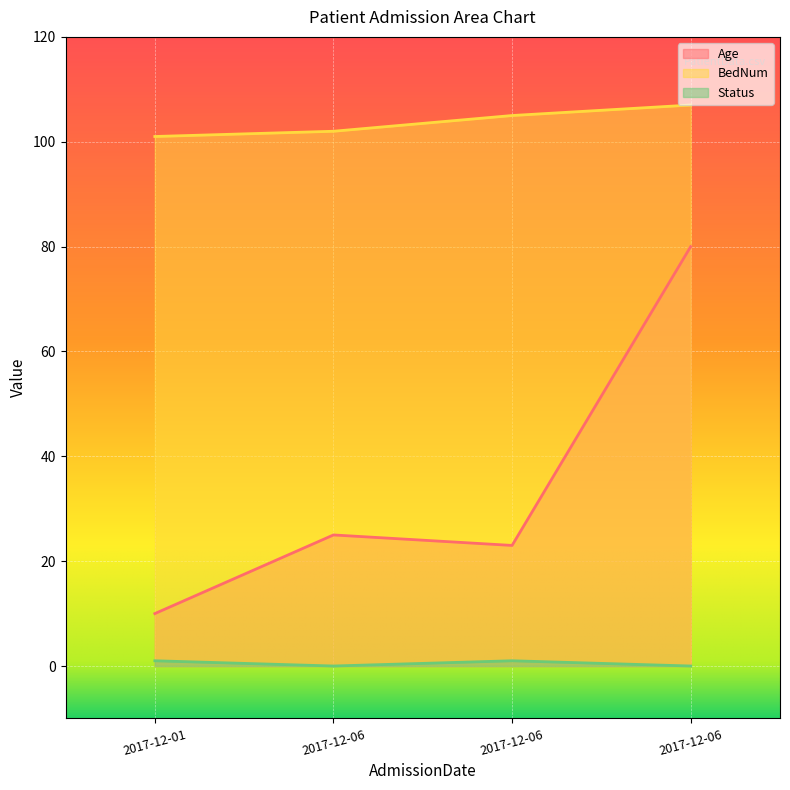

Which has a higher value, 2017-12-01 or 2017-12-06?

2017-12-06